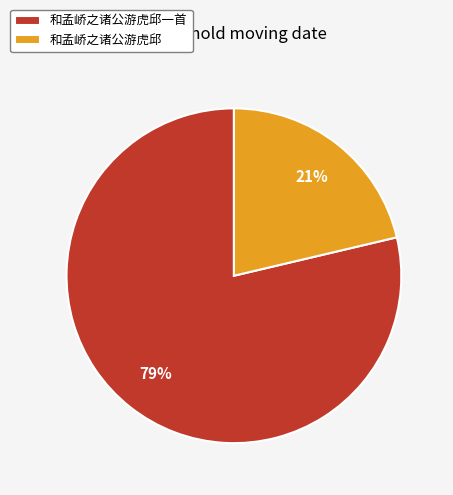

Is there a majority slice in this chart?

Yes